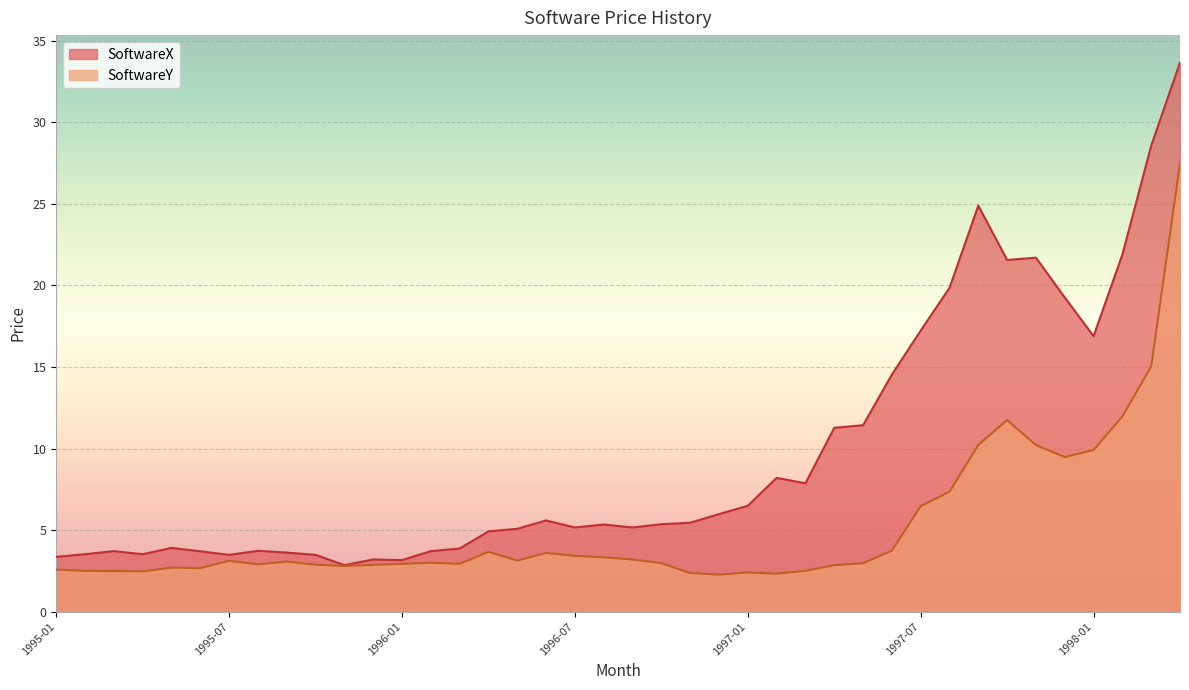

Which series has the widest spread of values?

SoftwareX